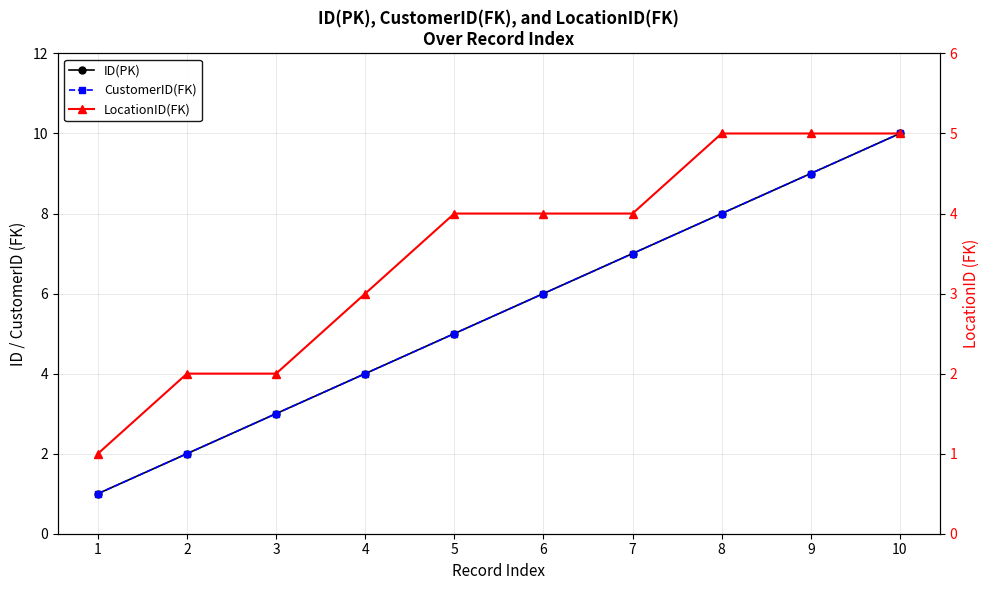

Rank the categories by LocationID(FK) value from lowest to highest.

1, 2, 3, 4, 5, 6, 7, 8, 9, 10